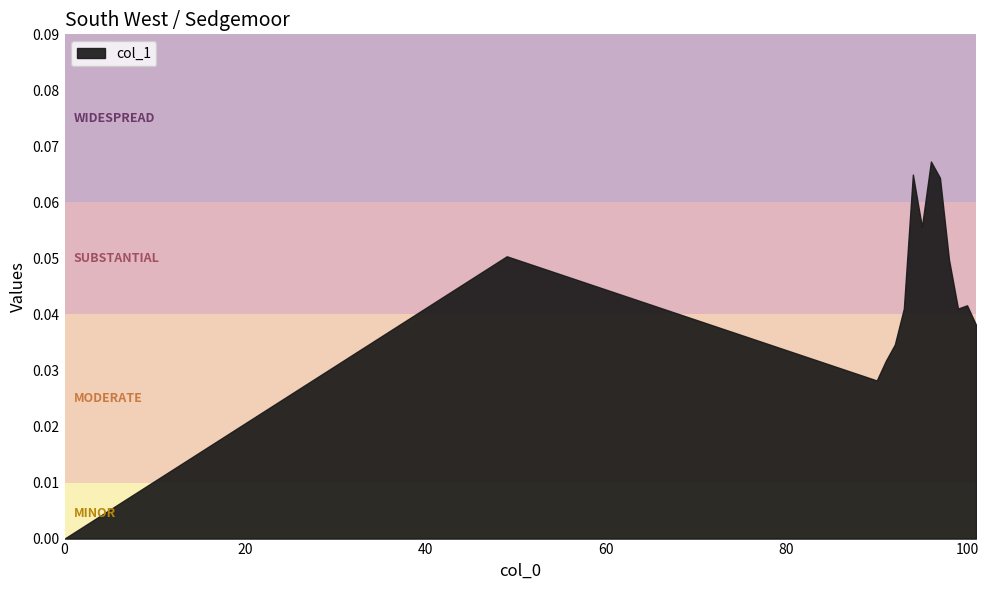

What is the difference between the maximum and minimum values?

0.1